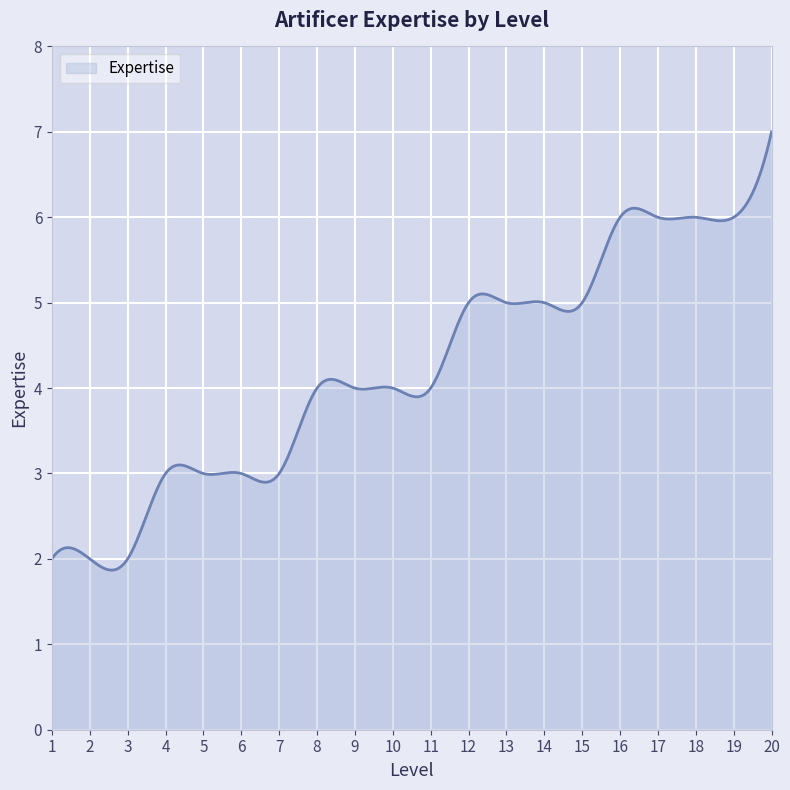

What is the maximum value shown in the chart?

7.0